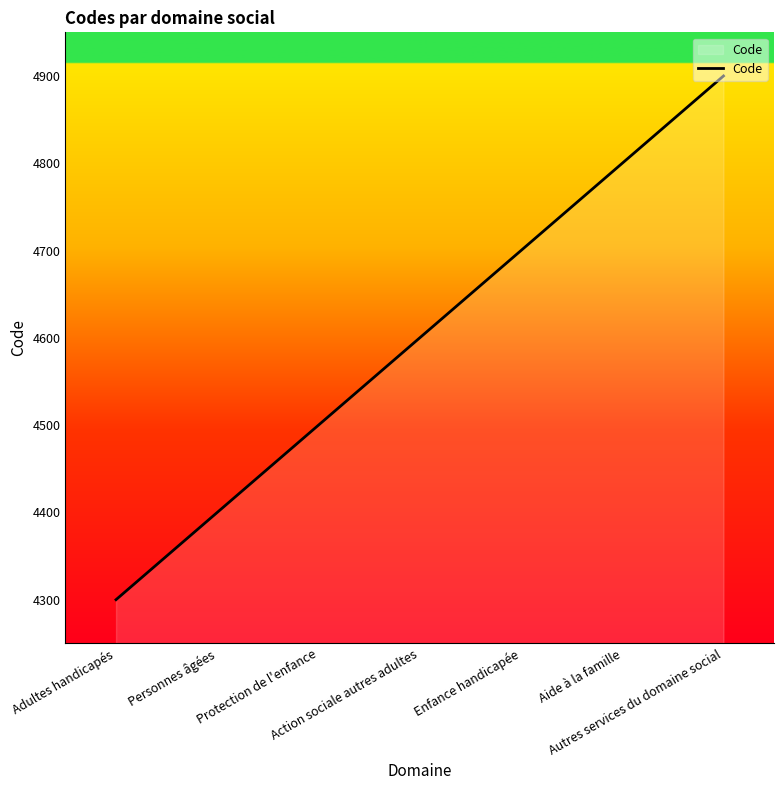

Approximately how many times larger is the value at Aide à la famille compared to Protection de l'enfance?

1.1